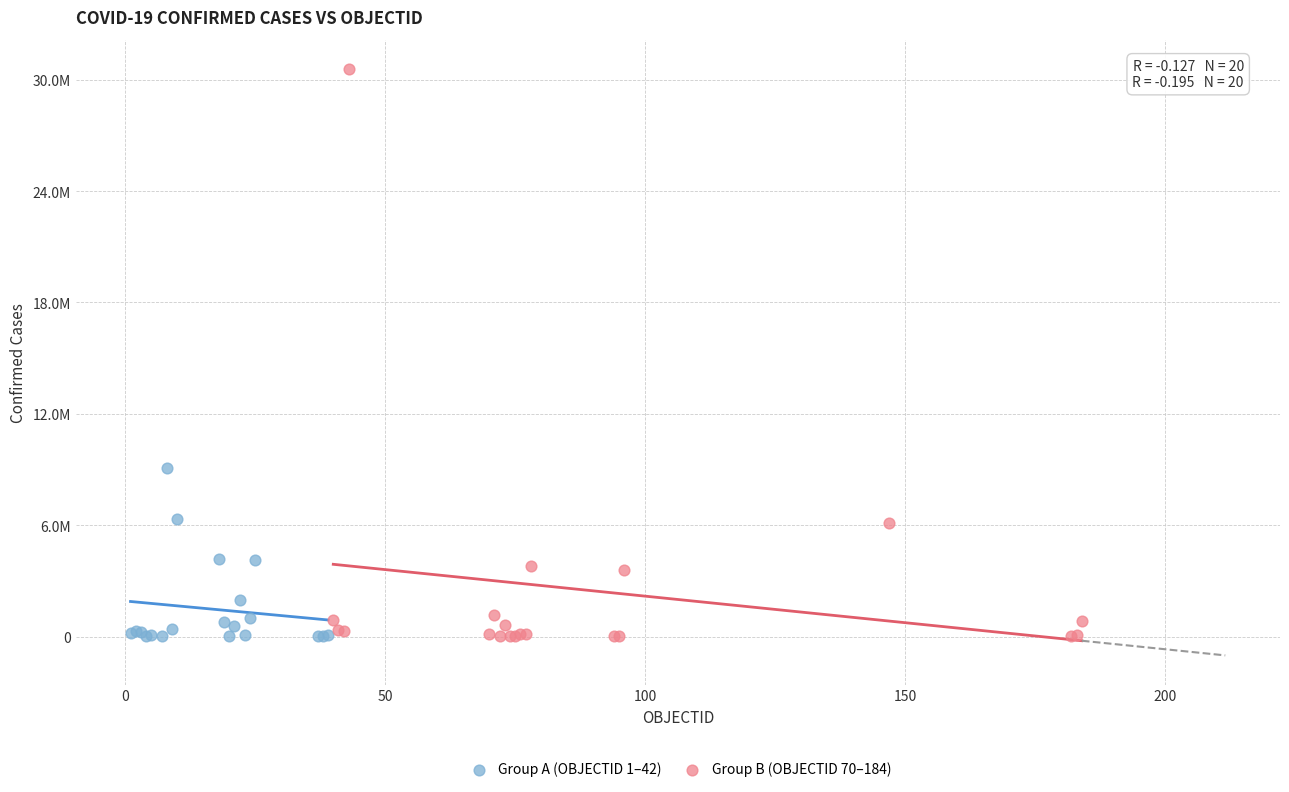

What are all the series names shown in the legend?

Group A (OBJECTID 1–42), Group B (OBJECTID 70–184)